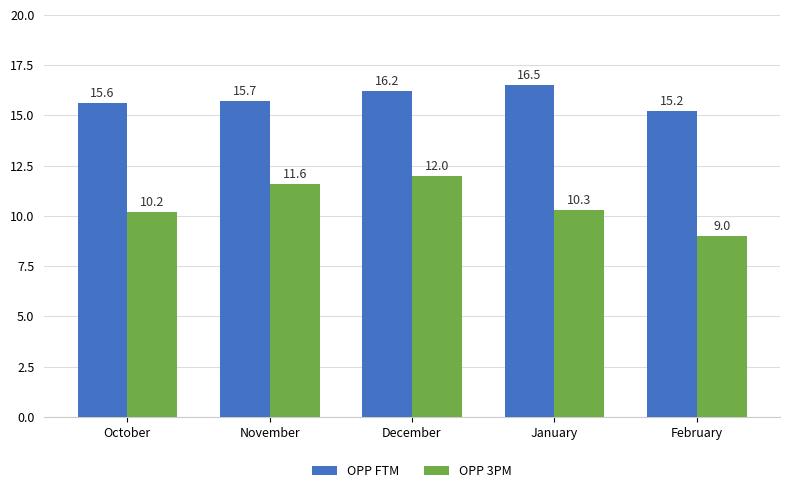

Count the OPP FTM values in the range 15 to 16.

3